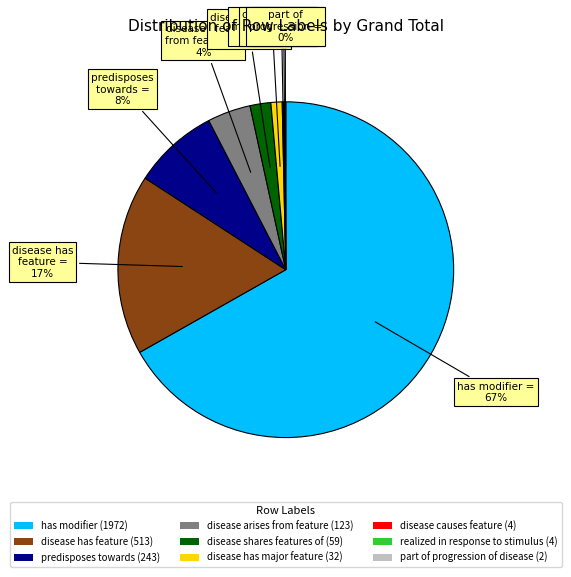

To the nearest percent, what is the difference between the disease has feature (513) and disease has major feature (32) slice percentages?

16%